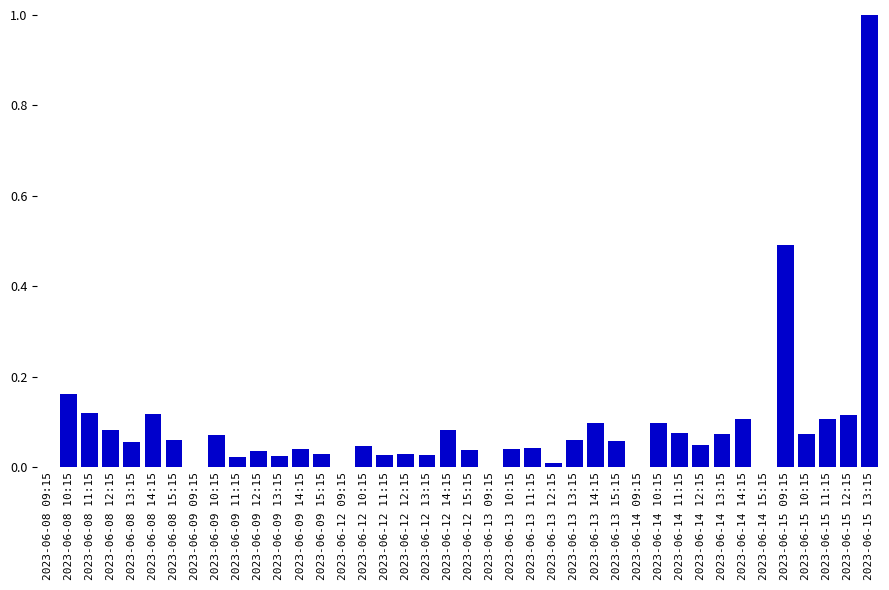

At which category does the chart reach its peak across all series?

2023-06-15 13:15